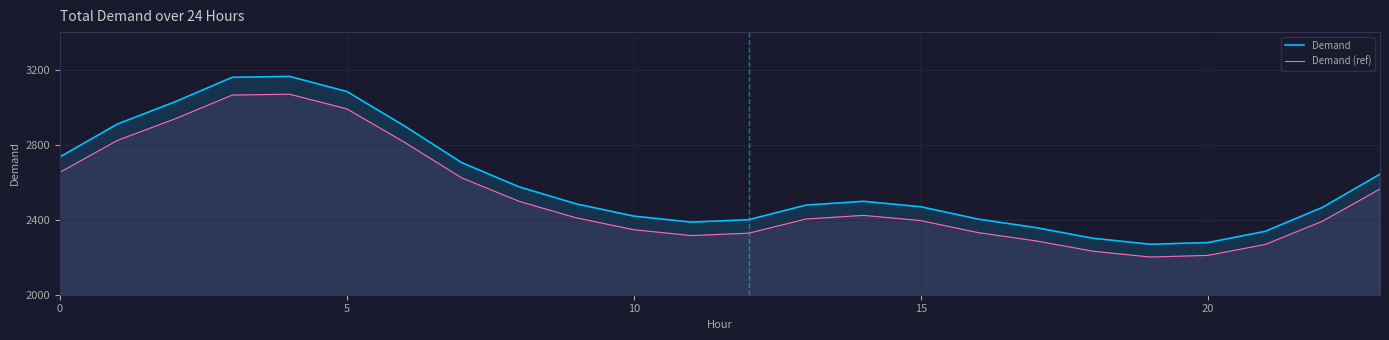

True or false: Demand (ref) and Demand intersect in this chart.

False